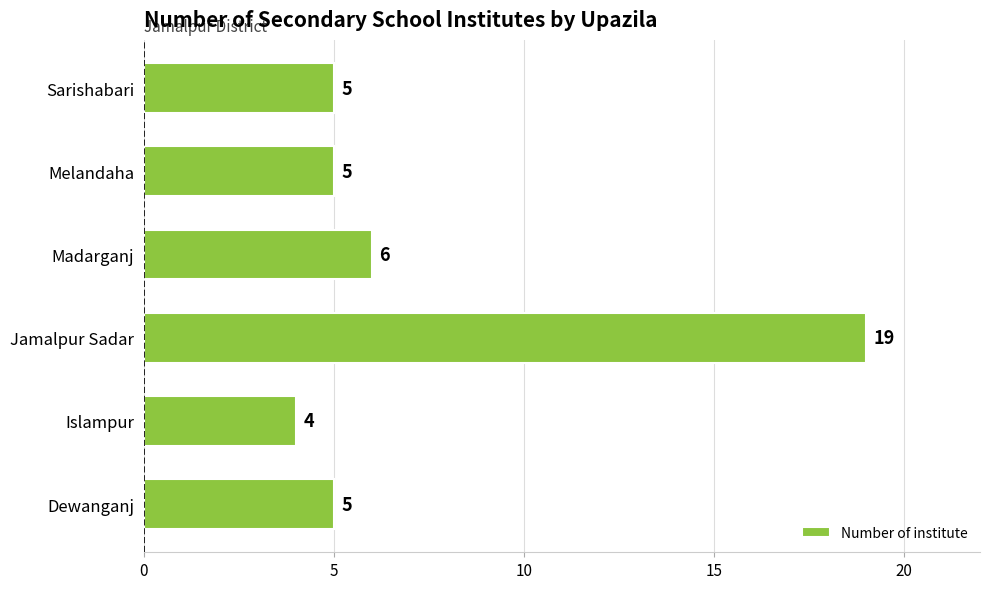

Between Dewanganj and Islampur, which is larger?

Dewanganj